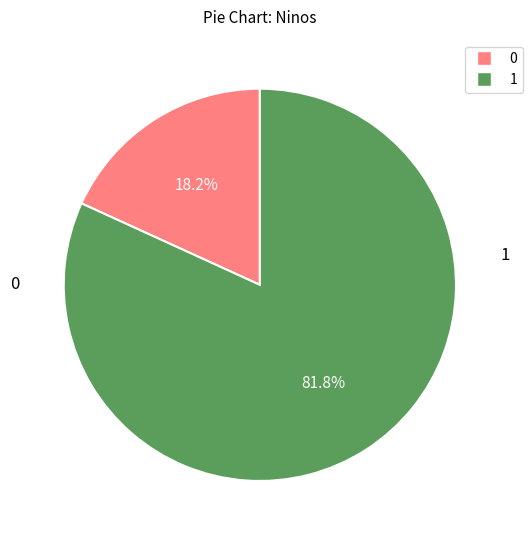

Is there any slice that represents more than half of the pie?

Yes